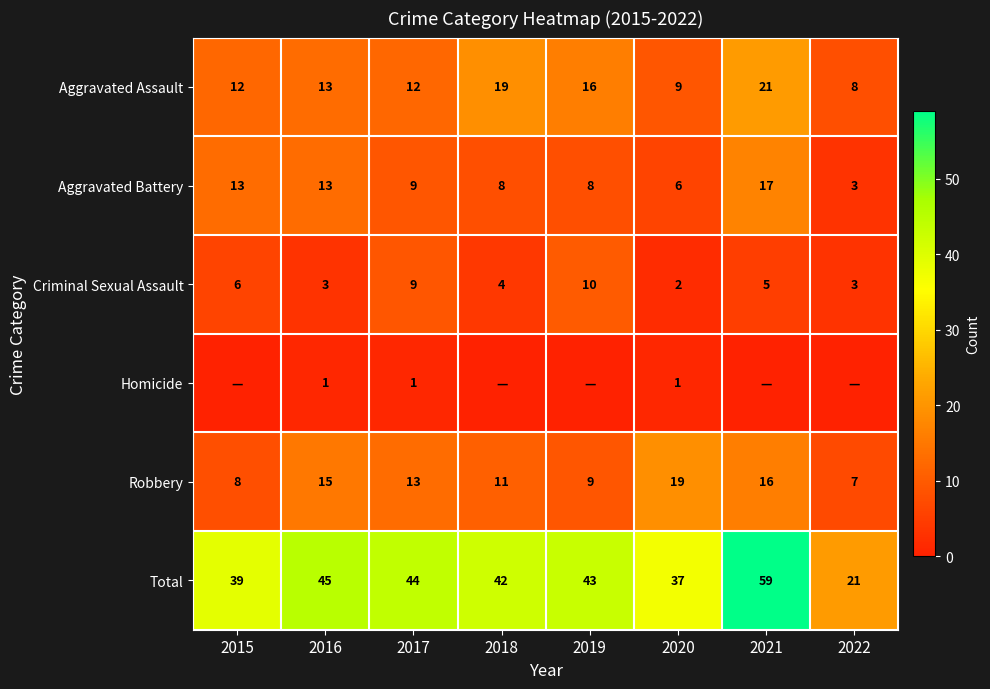

At which category is the sum across all series the highest?

2021